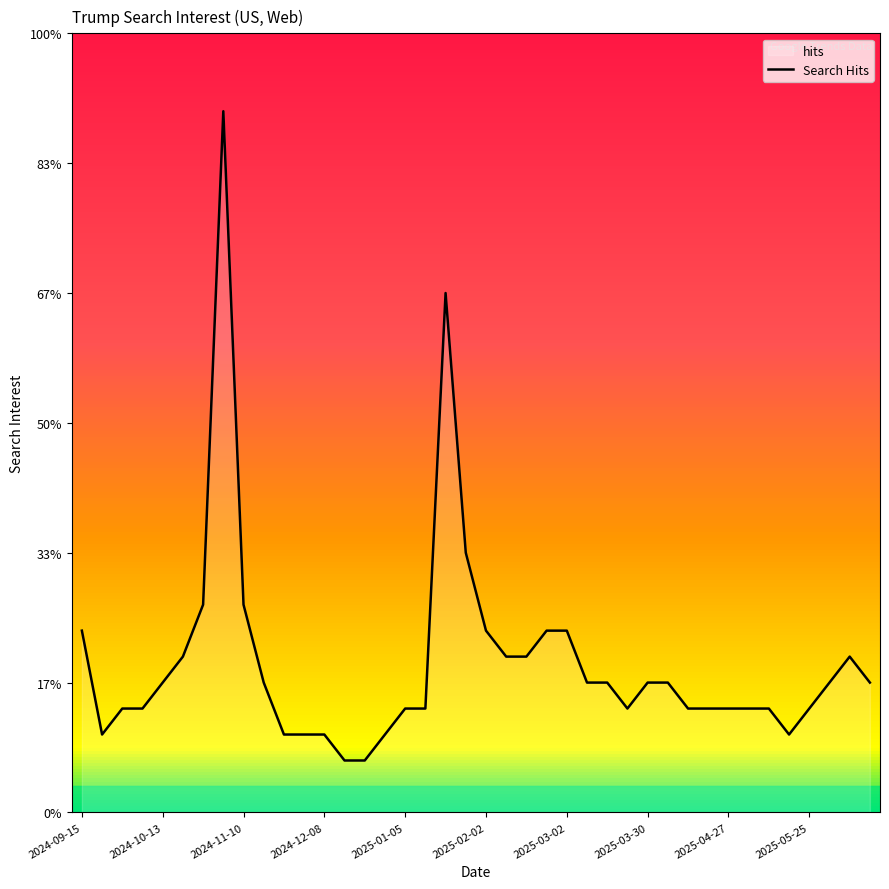

Does the chart display data point markers on the line(s)?

No